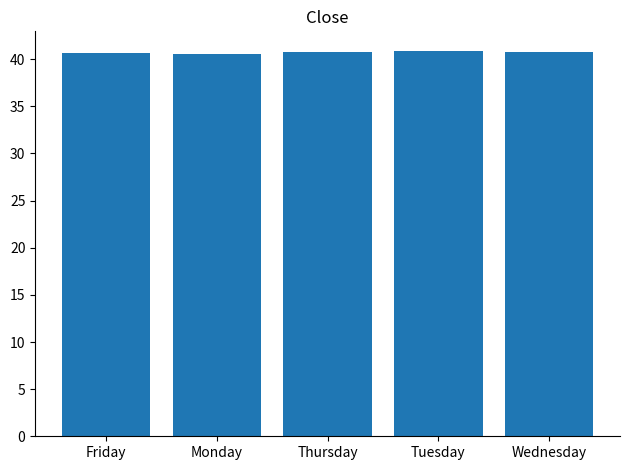

Does the chart contain any negative values?

No